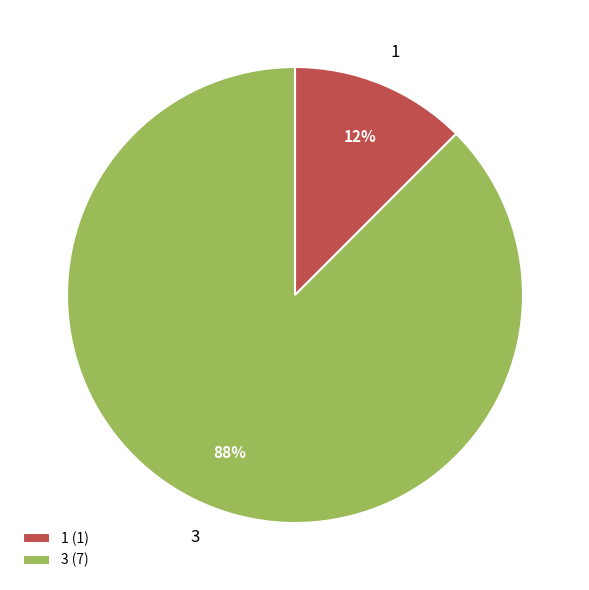

Which category has the biggest portion of the pie?

3 (7)